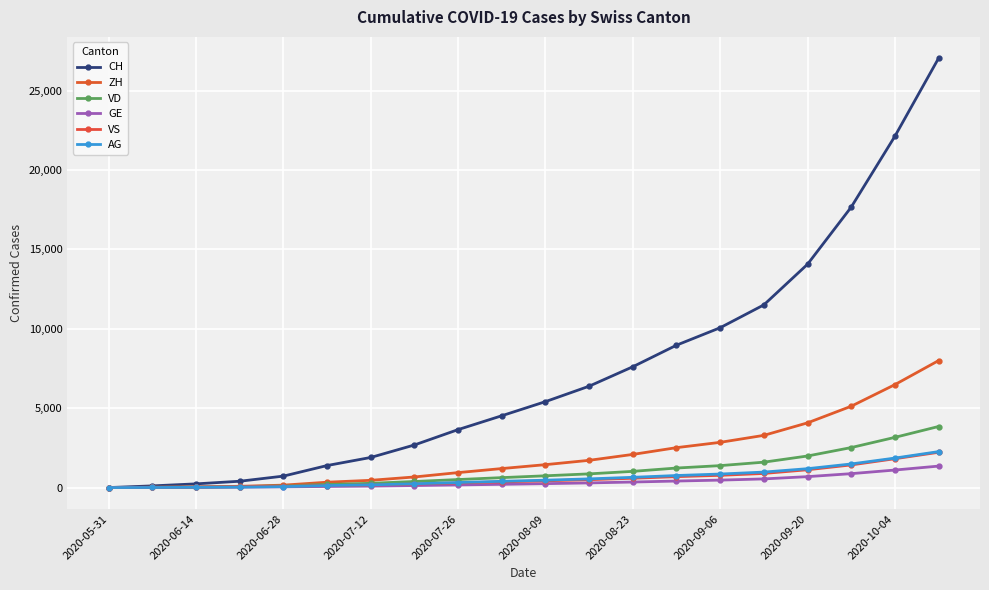

How many lines are shown in the chart?

6